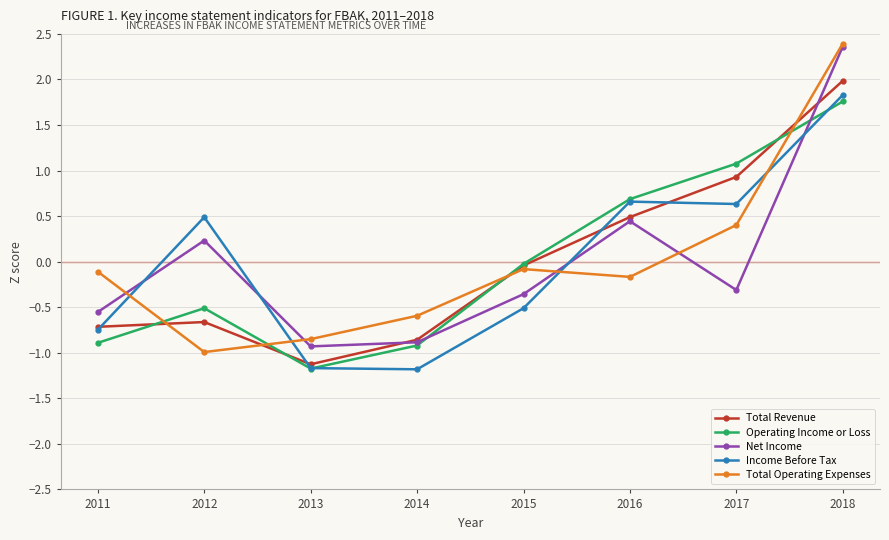

What is the difference between the highest and lowest values at 2018?

0.6